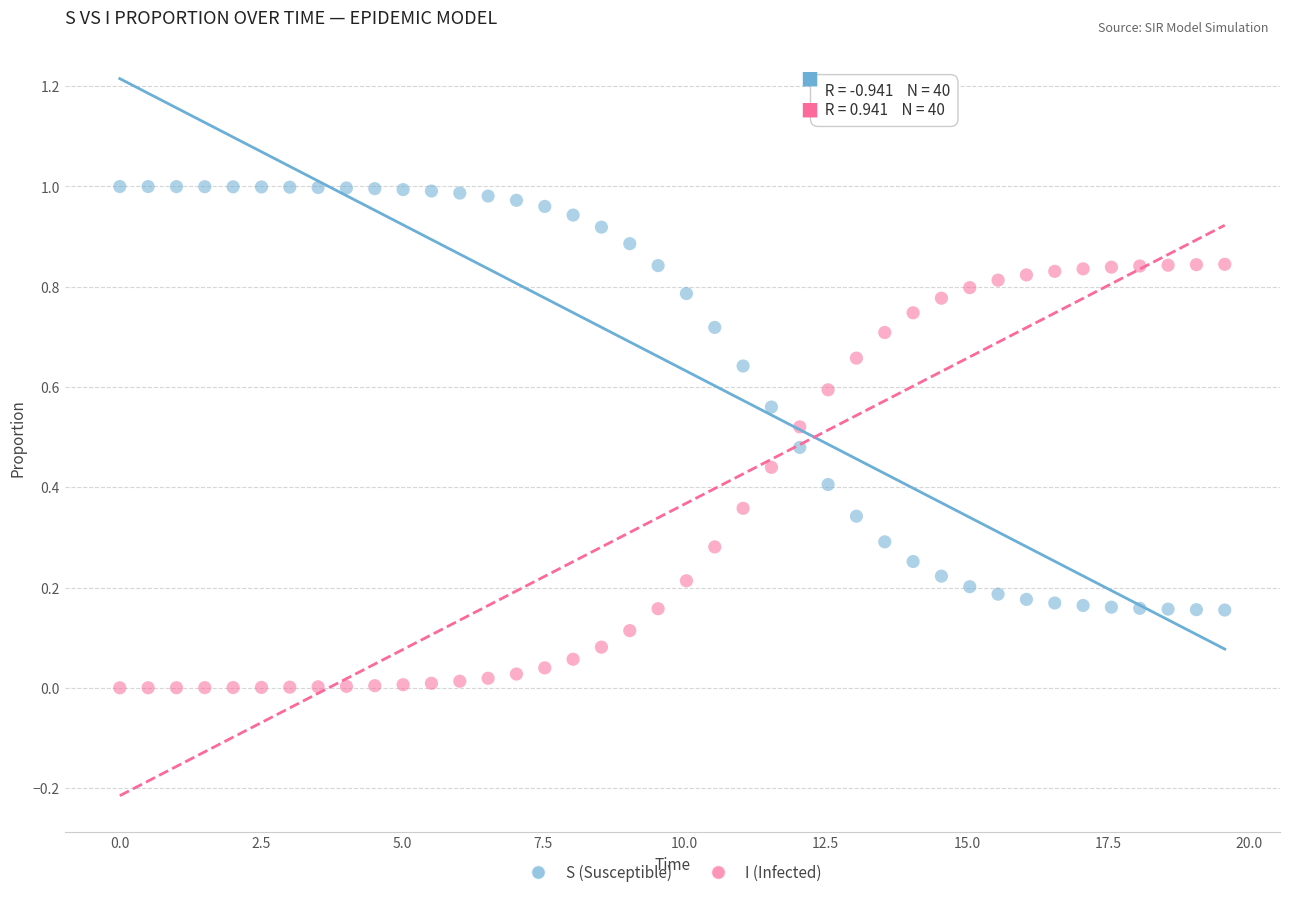

Which series contains the highest Y value?

S (Susceptible)